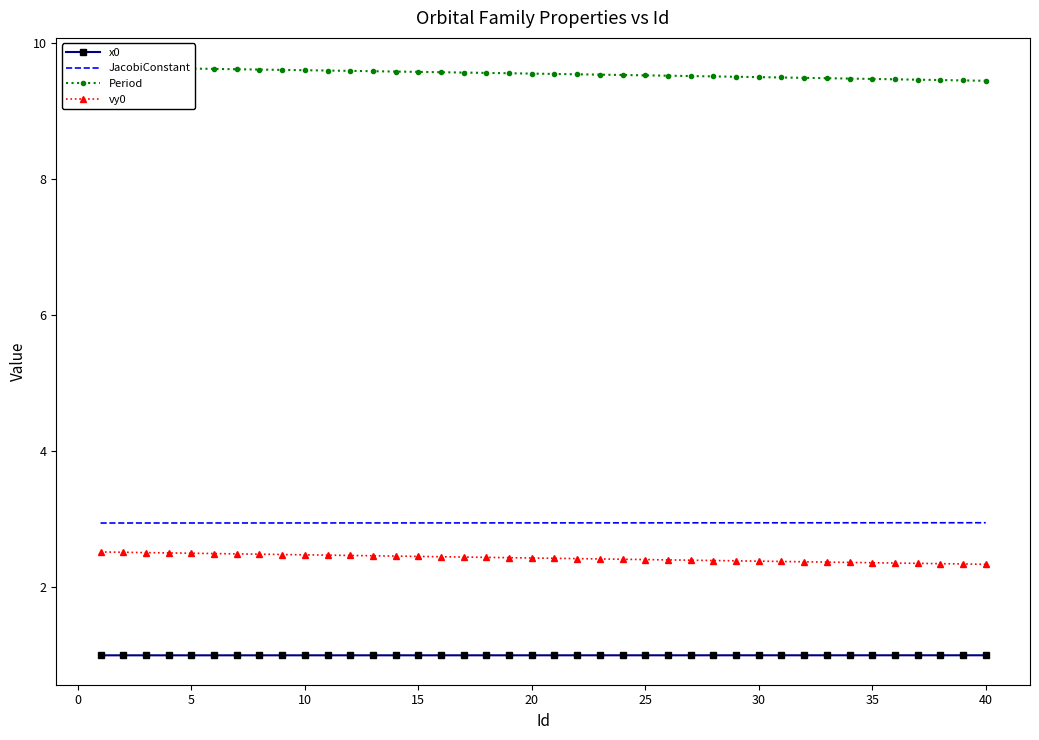

Is it true that x0 equals 1.0 at 40?

True